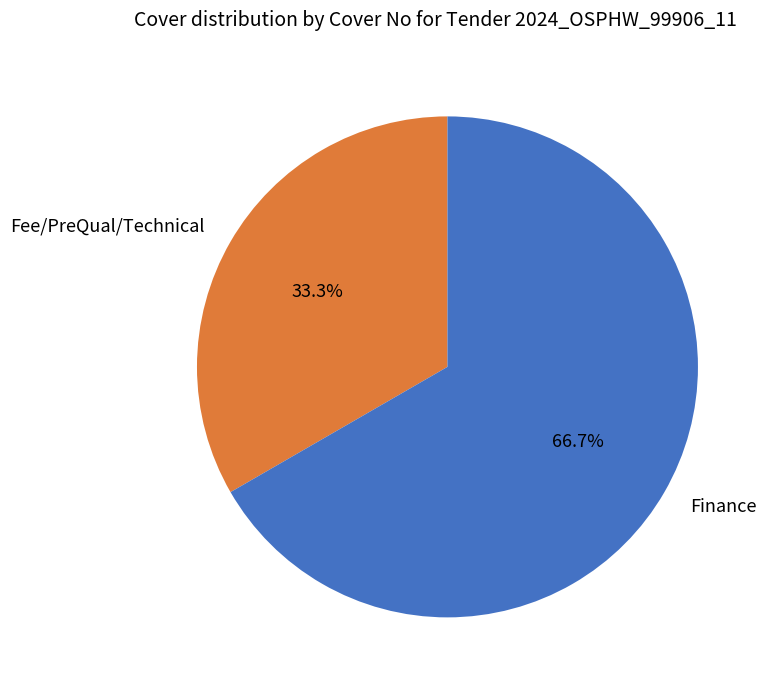

Is it true that Finance is 67% of the pie?

True